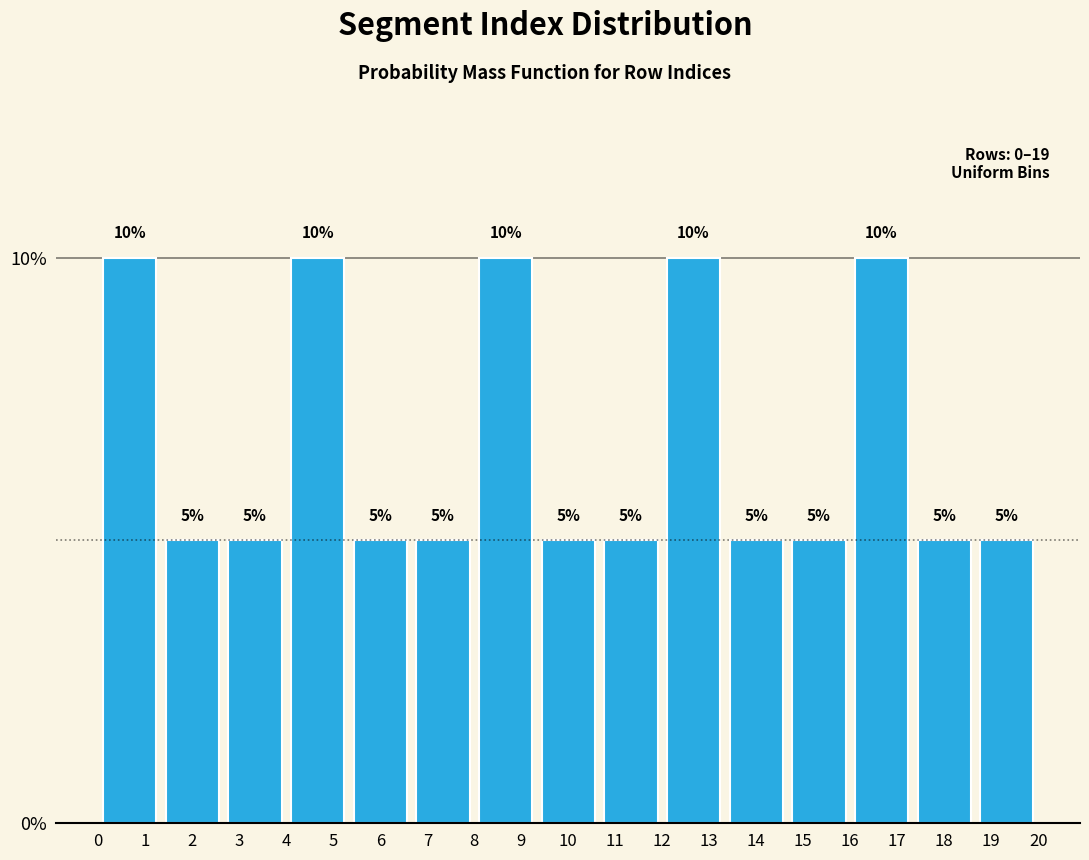

Reading left to right, transcribe this chart: for each bar, give the range it covers on the x-axis and its height. The bar edges are not printed on the chart, so give them approximately, as read against the axis.

0.0 to 1.3: 10
1.3 to 2.7: 5
2.7 to 4.0: 5
4.0 to 5.3: 10
5.3 to 6.7: 5
6.7 to 8.0: 5
8.0 to 9.3: 10
9.3 to 10.7: 5
10.7 to 12.0: 5
12.0 to 13.3: 10
13.3 to 14.7: 5
14.7 to 16.0: 5
16.0 to 17.3: 10
17.3 to 18.7: 5
18.7 to 20.0: 5